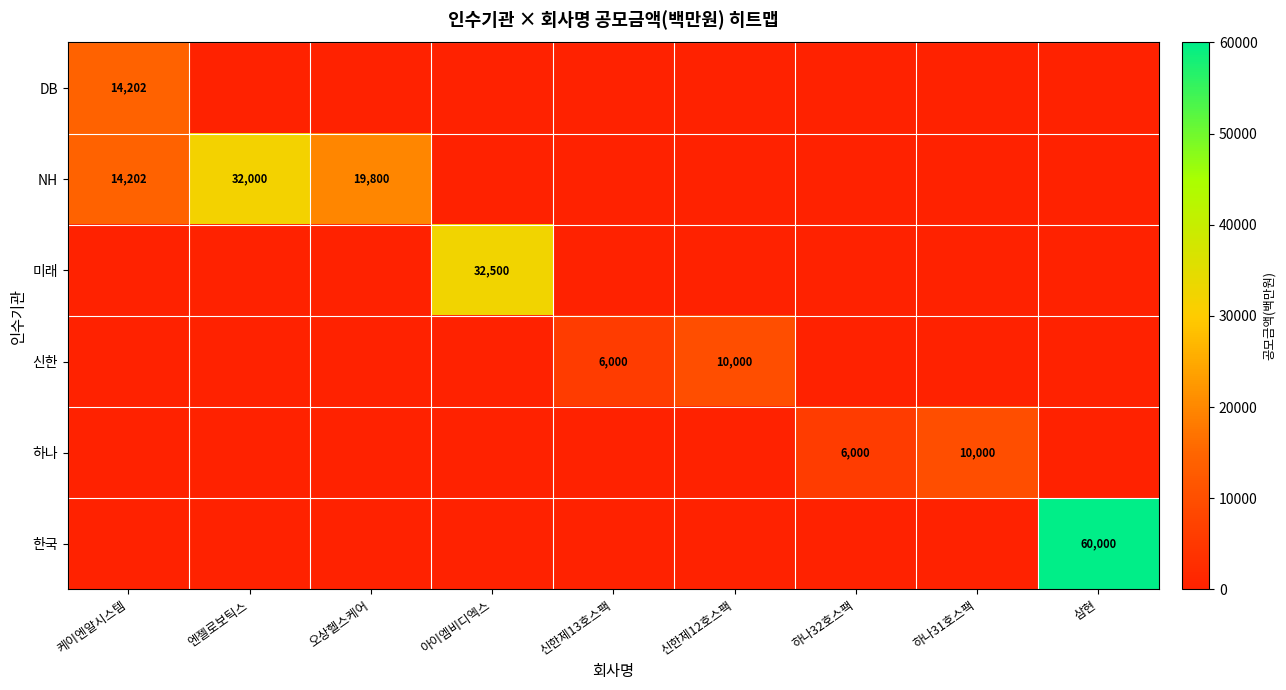

At how many categories does at least one series exceed 49398?

1